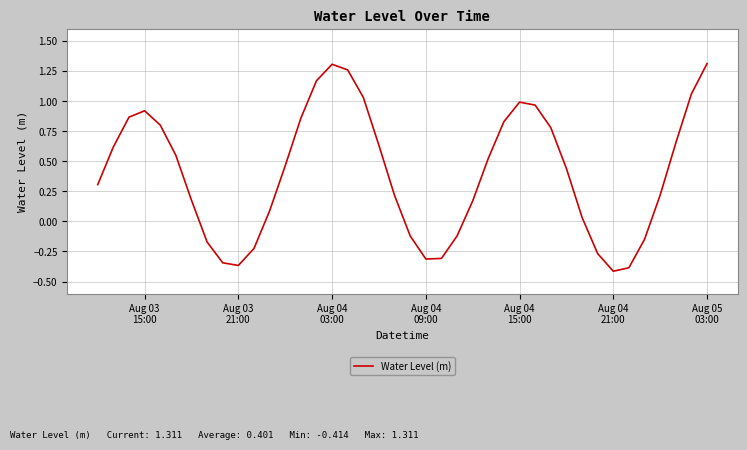

What is the difference between the maximum and minimum values?

1.7